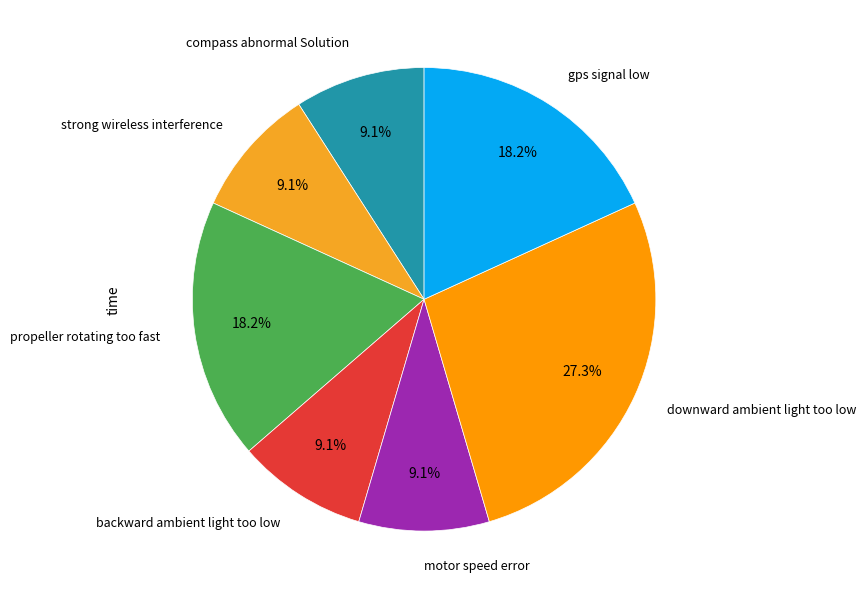

How many slices are in this pie chart?

7